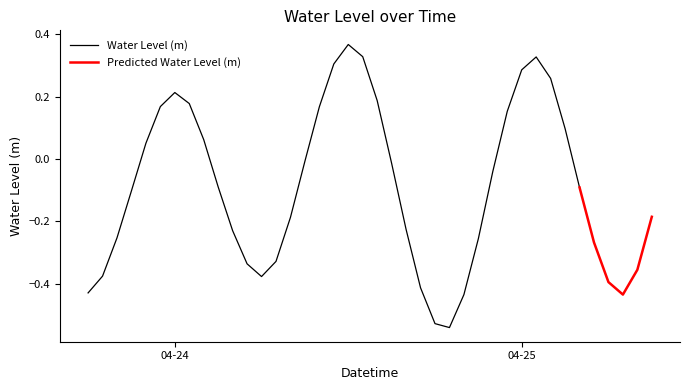

How many interior local peaks (higher than both neighbors) does the data have?

3